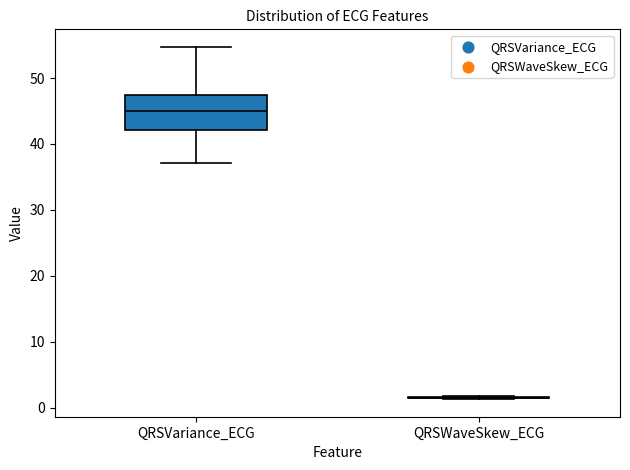

Comparing the boxes themselves (not the whiskers), which one is the tallest?

QRSVariance_ECG